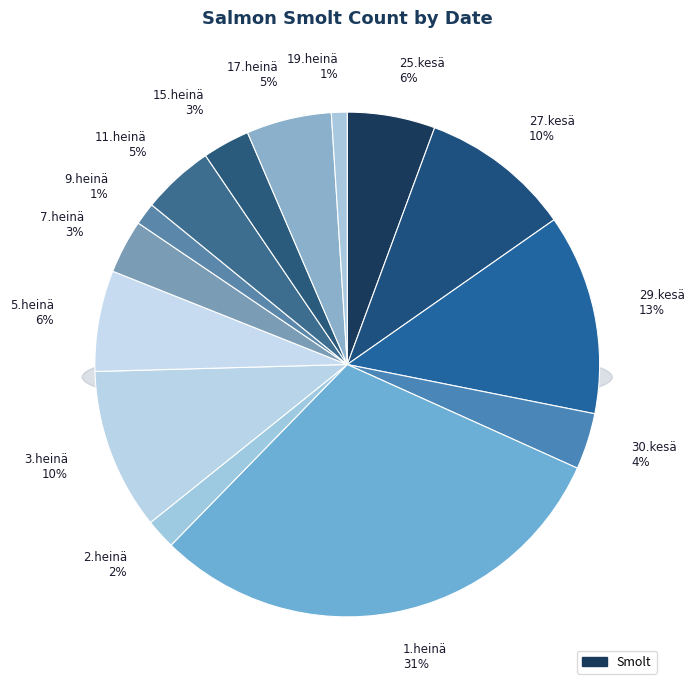

How many slices are in this pie chart?

14